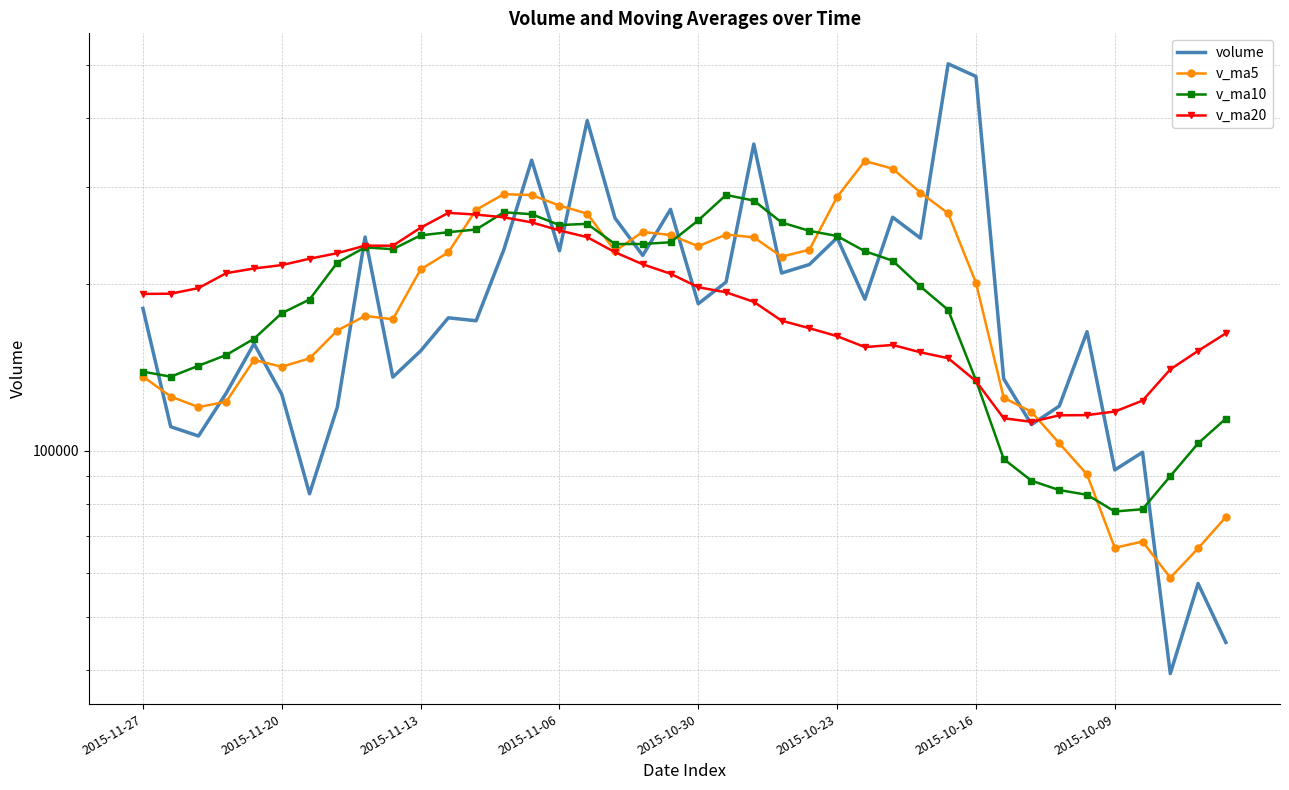

At which label does volume first exceed 180983?

2015-11-27